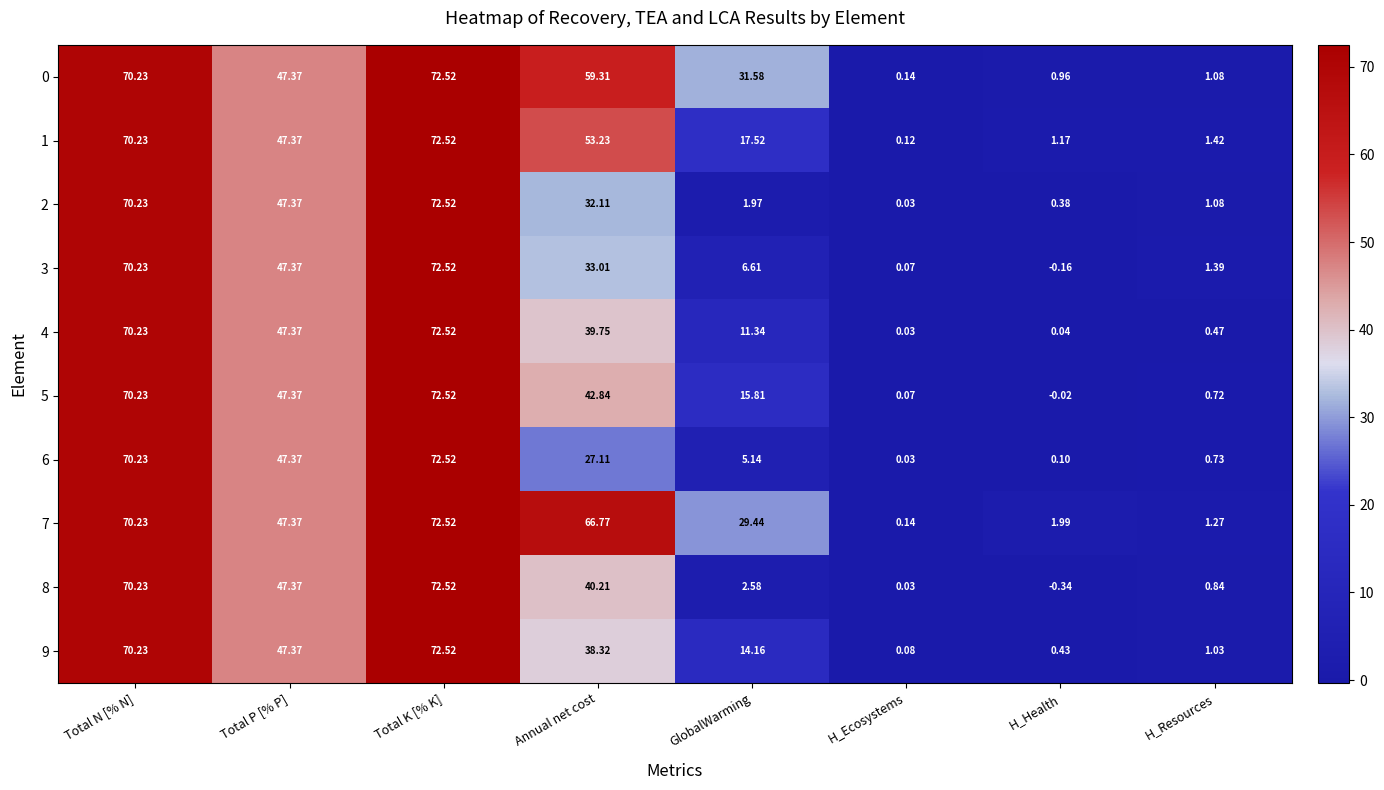

Which series has the largest range (max minus min)?

8